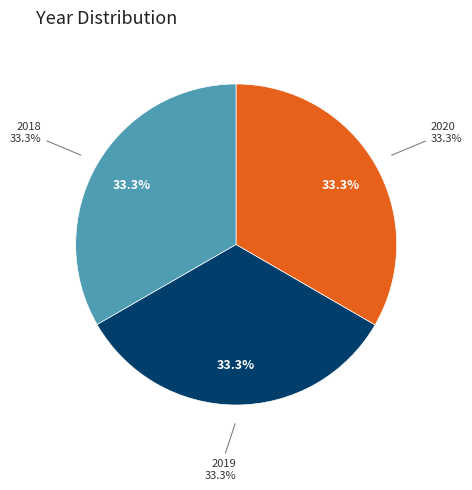

True or false: 2018 accounts for 33% of the total.

True